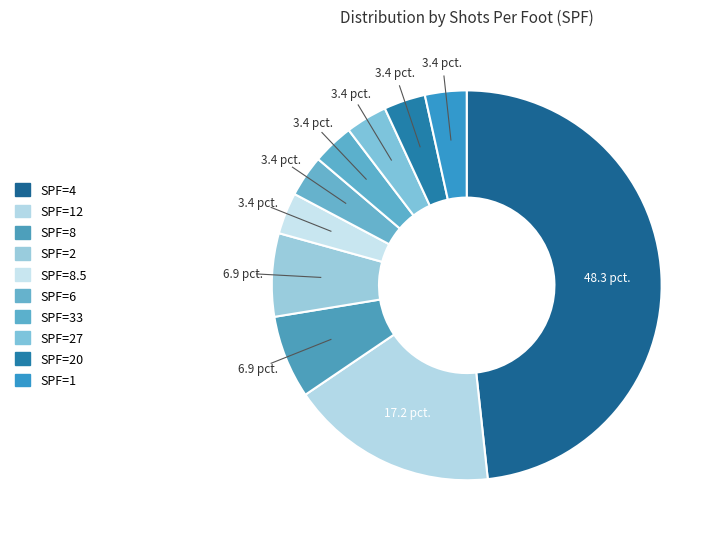

How many slices are in this pie chart?

10